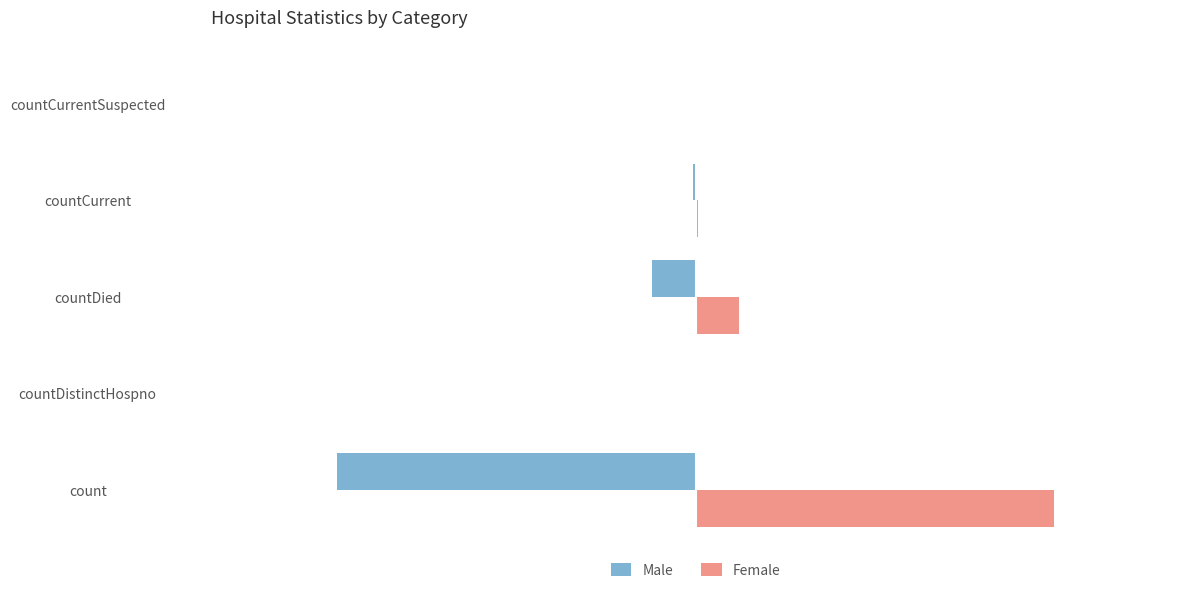

Which series has the largest total across all categories?

Female